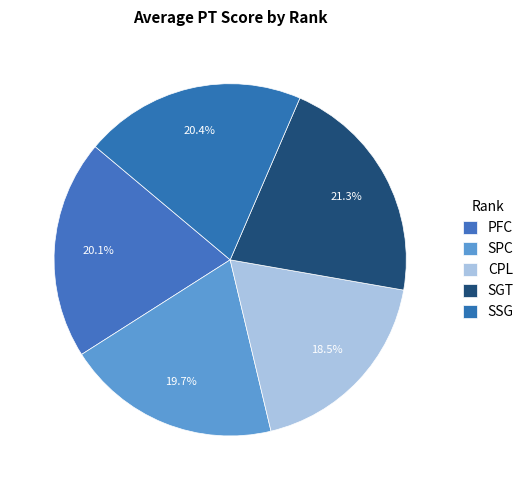

Does SSG account for over 50% of the chart?

No